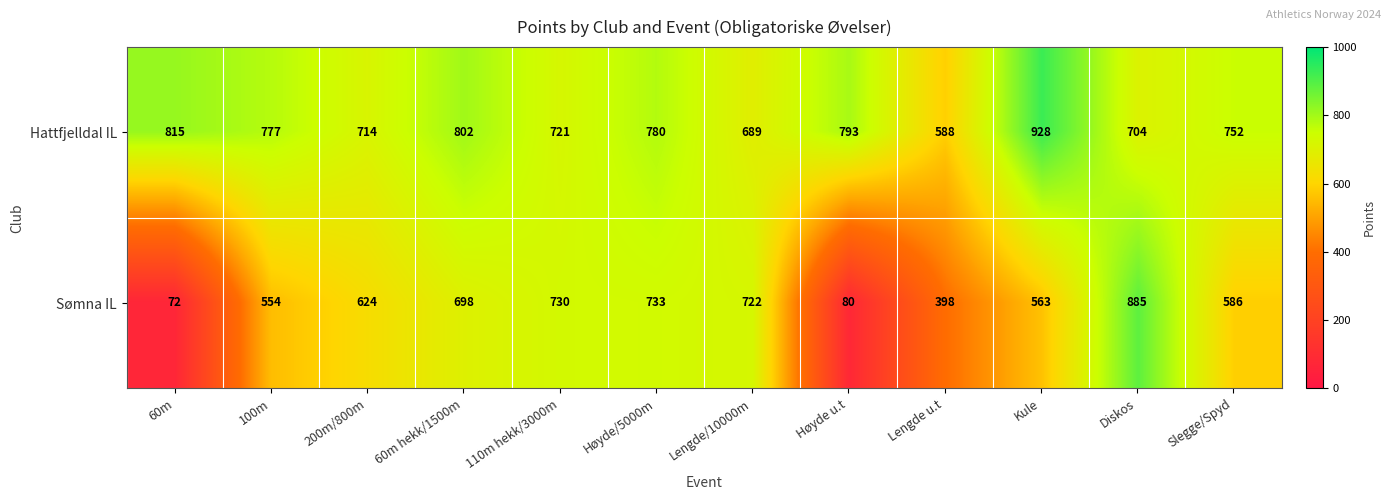

What is the difference between the highest and lowest values at Diskos?

181